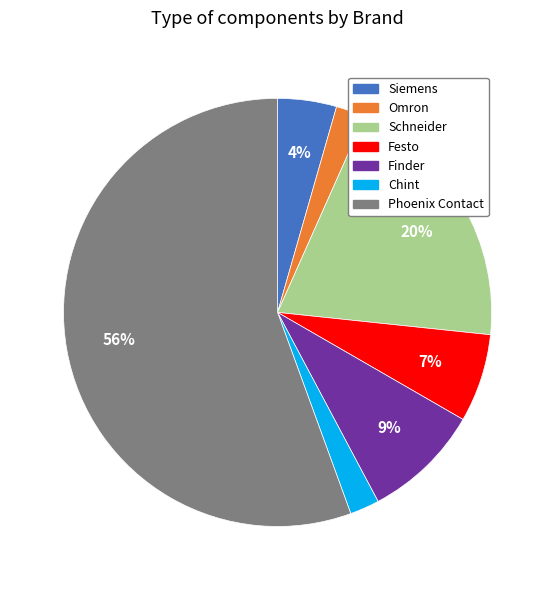

The Chint slice represents 2% of the pie. True or false?

True